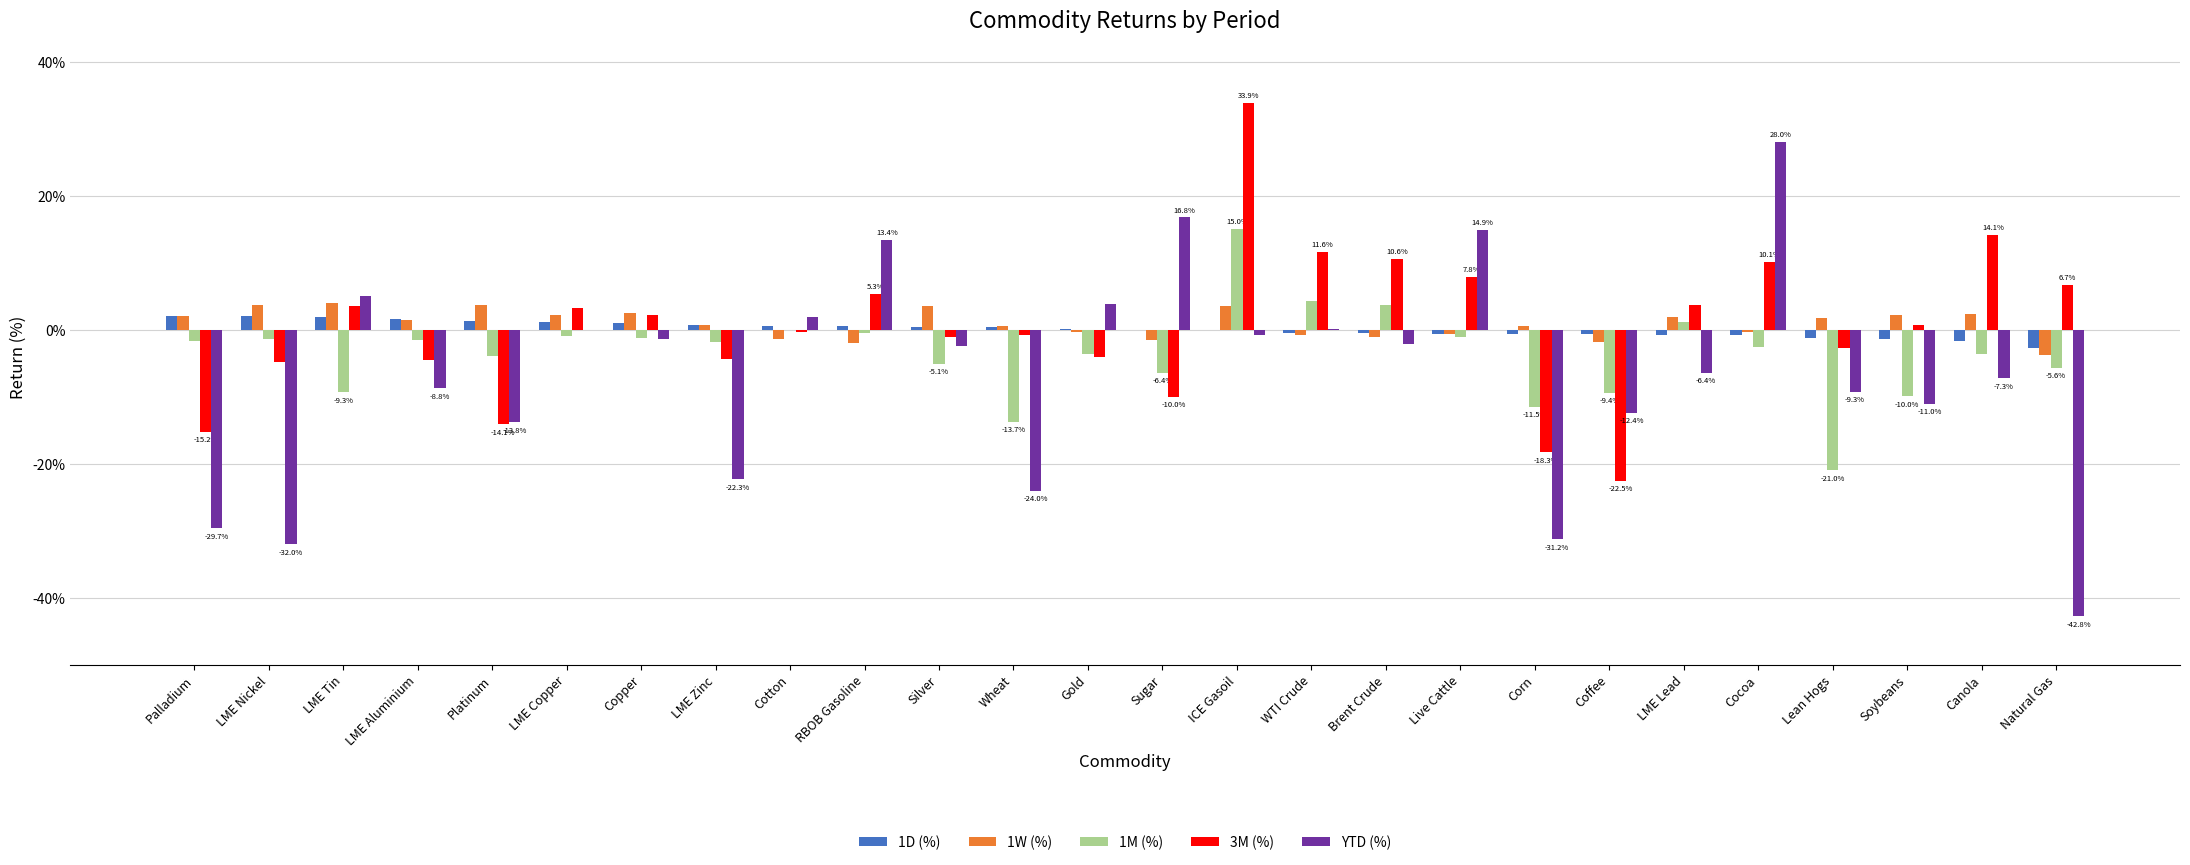

What are all the series names shown in the legend?

1D (%), 1W (%), 1M (%), 3M (%), YTD (%)